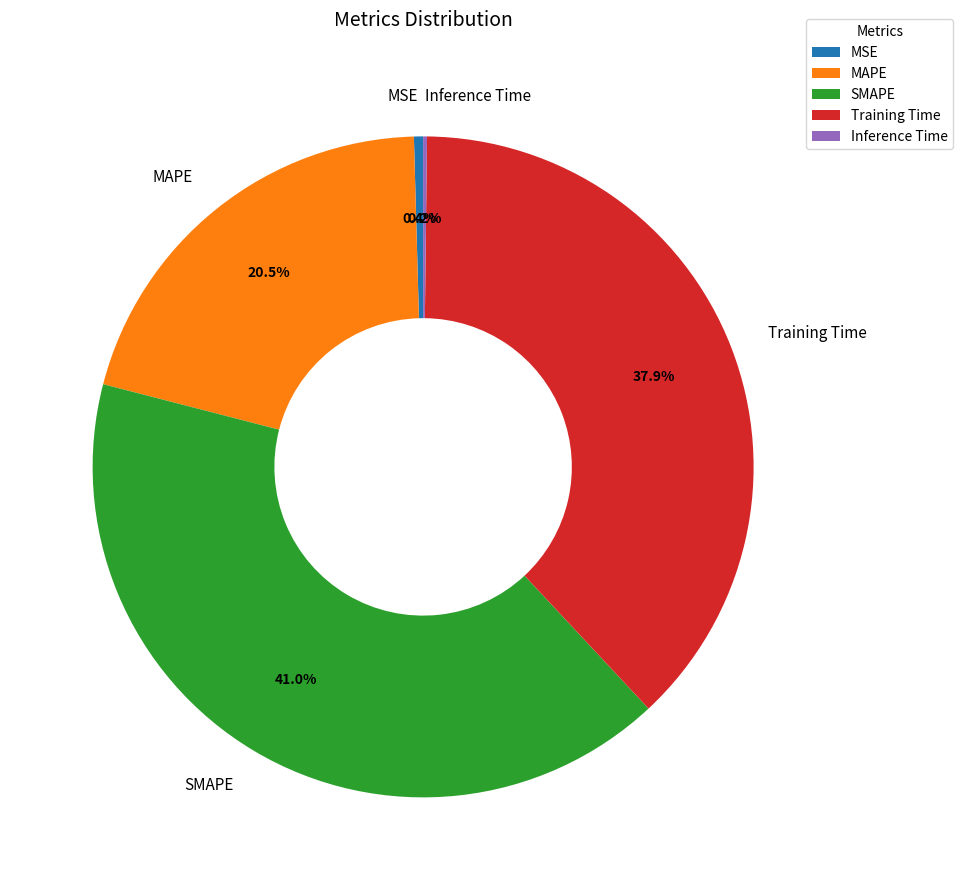

Is there any slice that represents more than half of the pie?

No